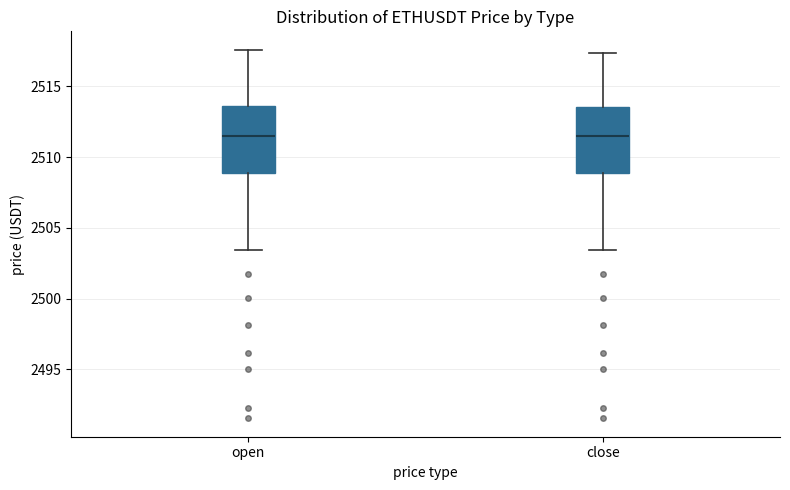

Reading left to right, read every box against the y-axis: the position of its median line, the range the box covers, and the ends of its whiskers. The values are not printed on the chart, so give them approximately, as read against the axis.

open: median 2511.5, box 2509.0 to 2513.5, whiskers 2503.5 to 2517.5
close: median 2511.5, box 2509.0 to 2513.5, whiskers 2503.5 to 2517.5